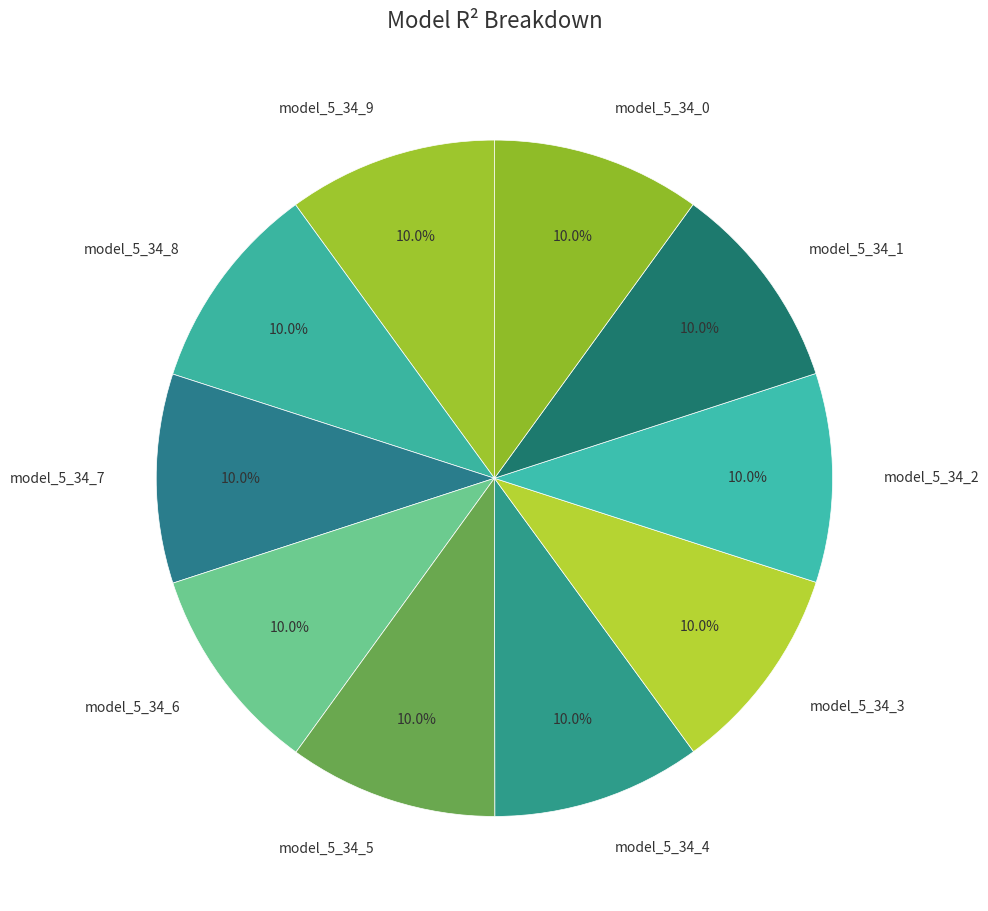

To the nearest percent, what is the combined percentage of model_5_34_1 and model_5_34_8?

20%